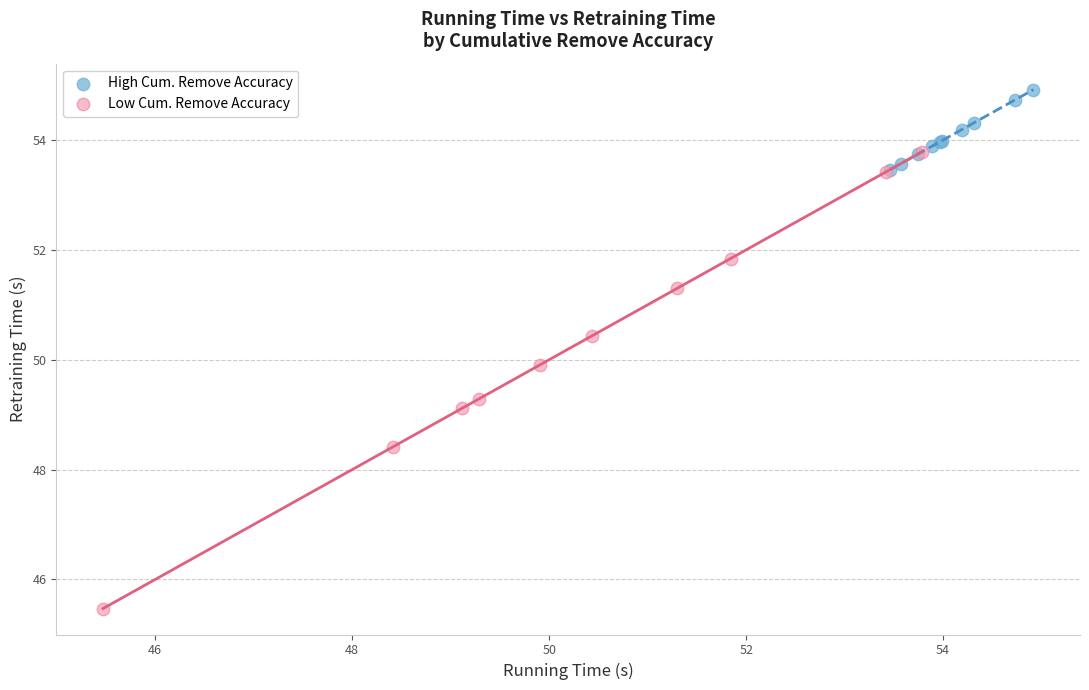

Which series contains the highest Y value?

High Cum. Remove Accuracy